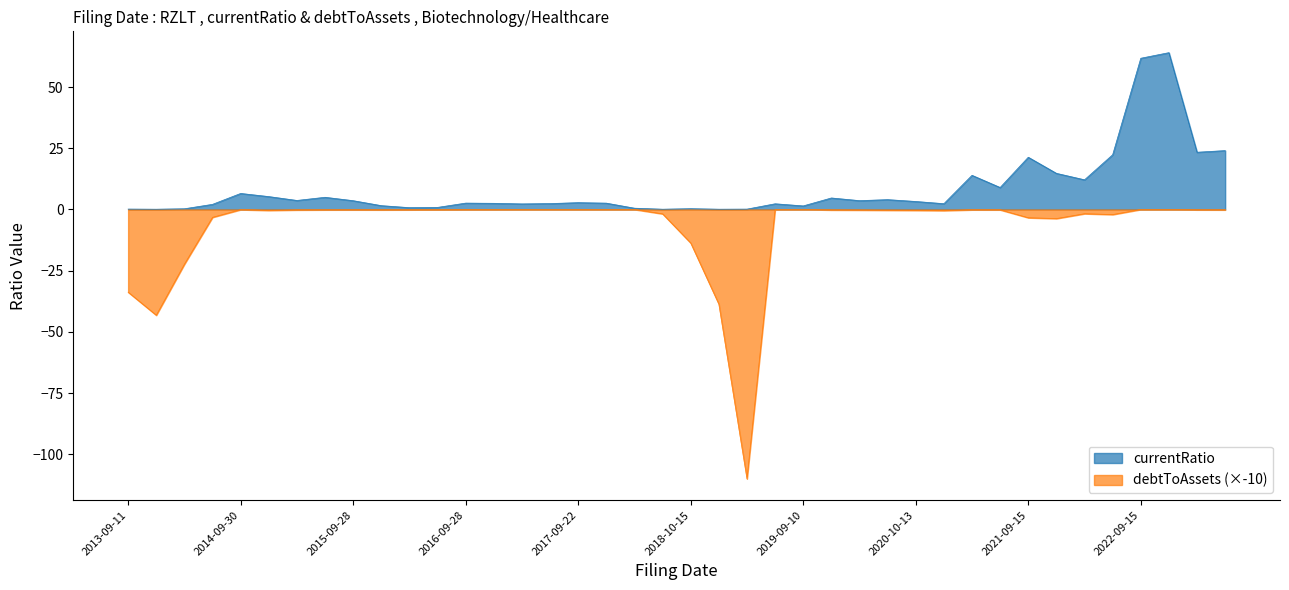

How many interior local valleys does the currentRatio series have?

12